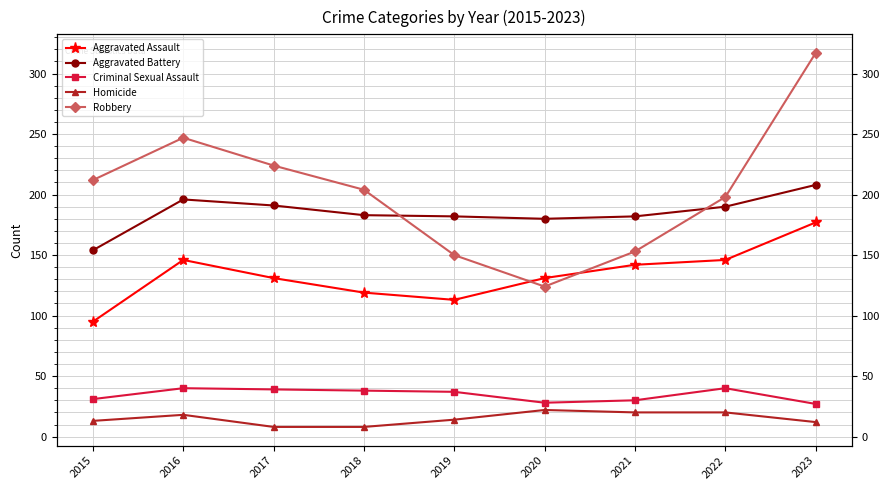

How many interior local valleys does the Robbery series have?

1